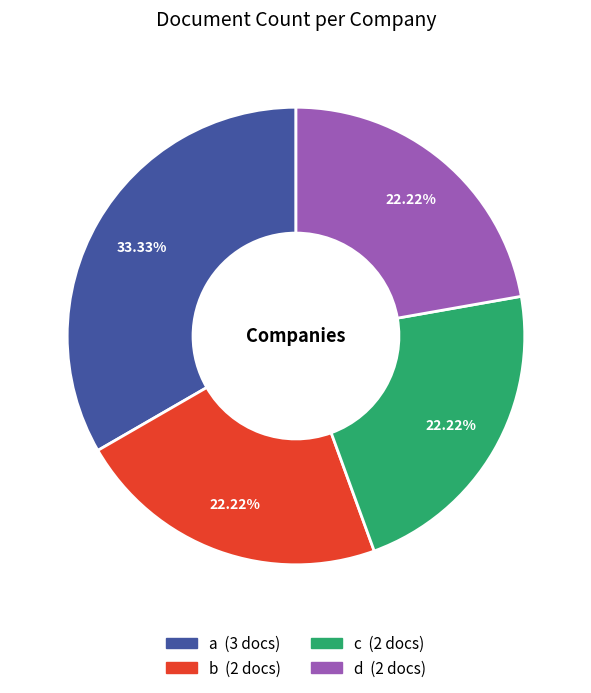

Which category has the biggest portion of the pie?

a